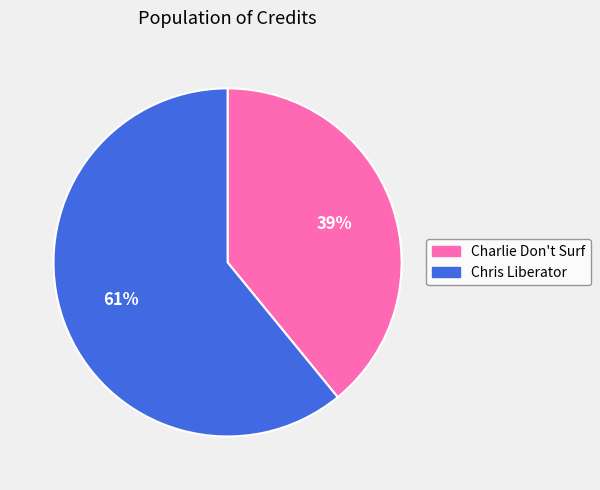

Which has a higher value, Charlie Don't Surf or Chris Liberator?

Chris Liberator